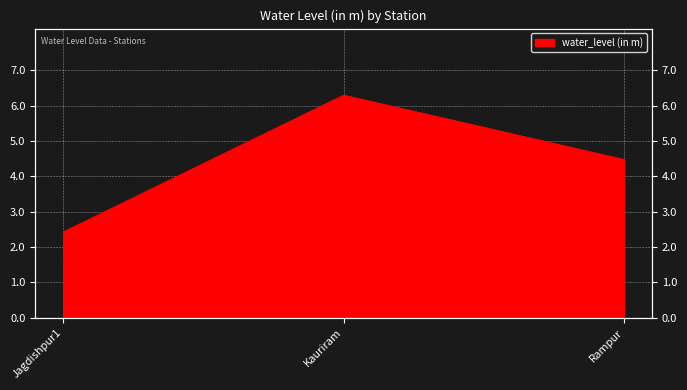

What position from the right is Kauriram?

2